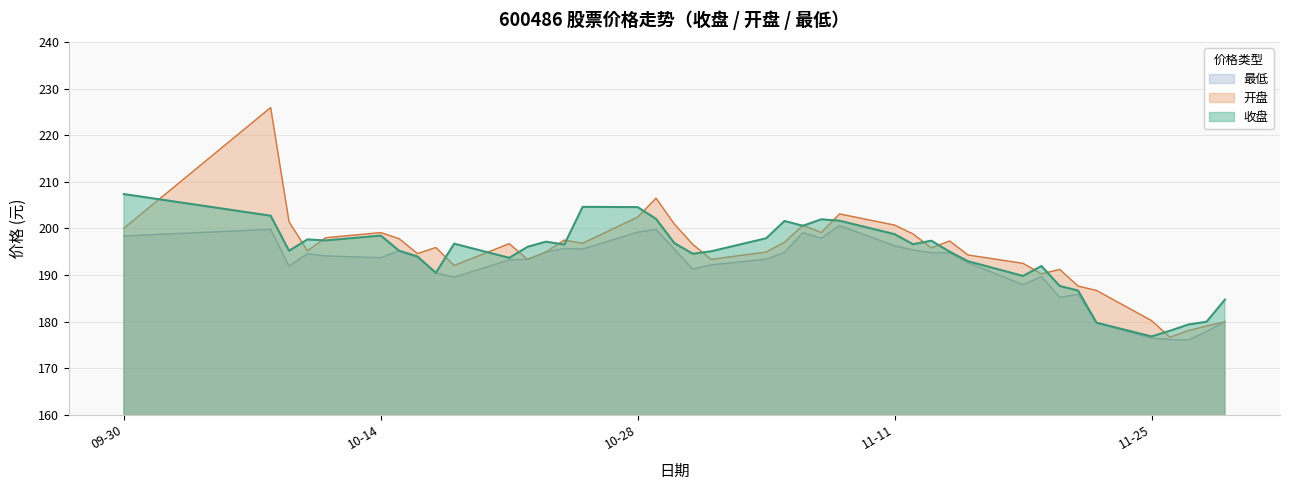

What is the average value of the 收盘 series?

194.4